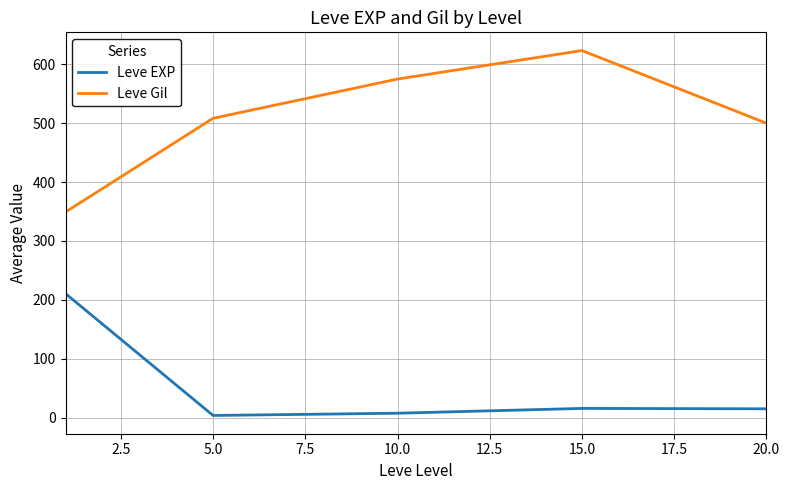

What is the greatest value displayed?

623.3